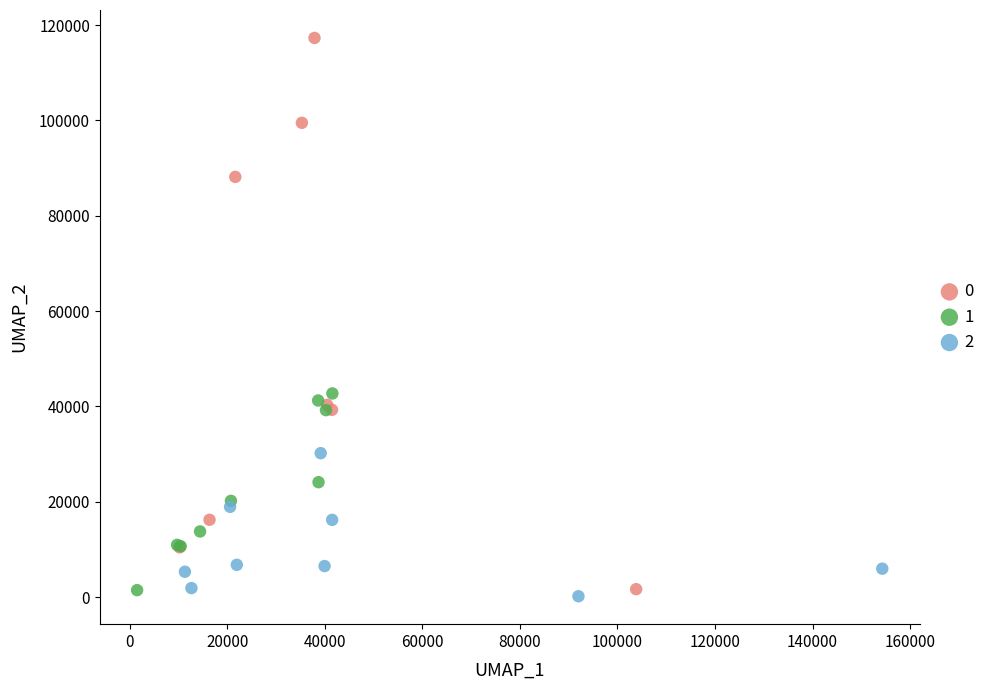

What are all the series names shown in the legend?

0, 1, 2